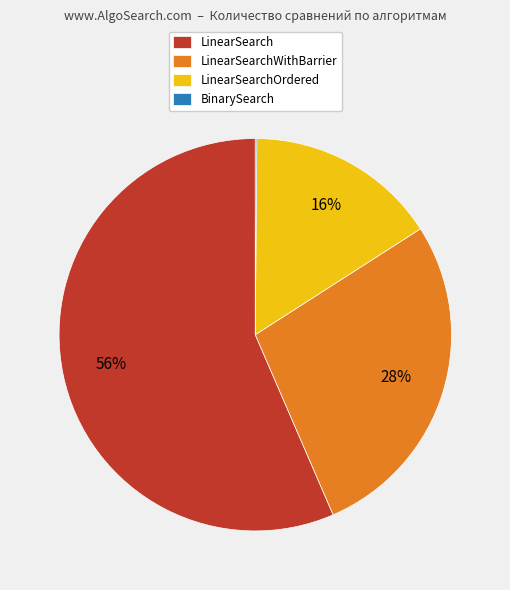

Is it true that LinearSearchOrdered is 6% of the pie?

False